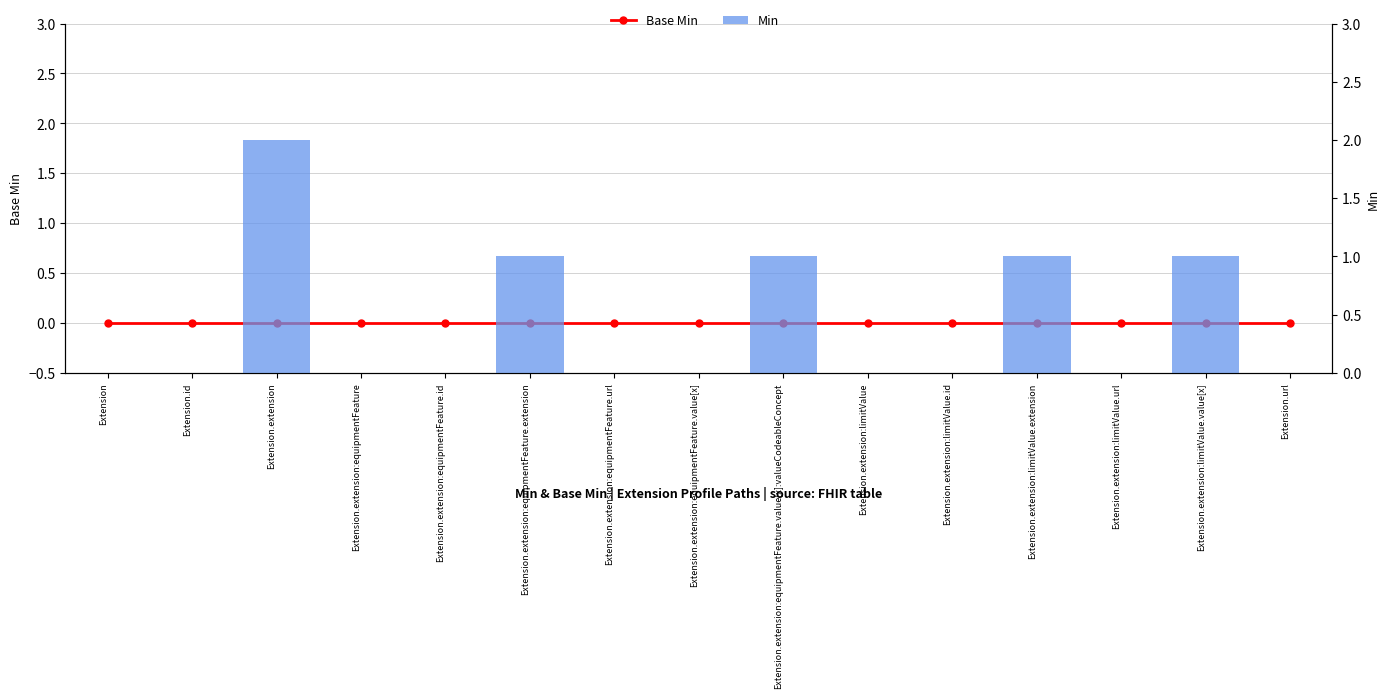

What is the label of the 12th bar from the right?

Extension.extension:equipmentFeature